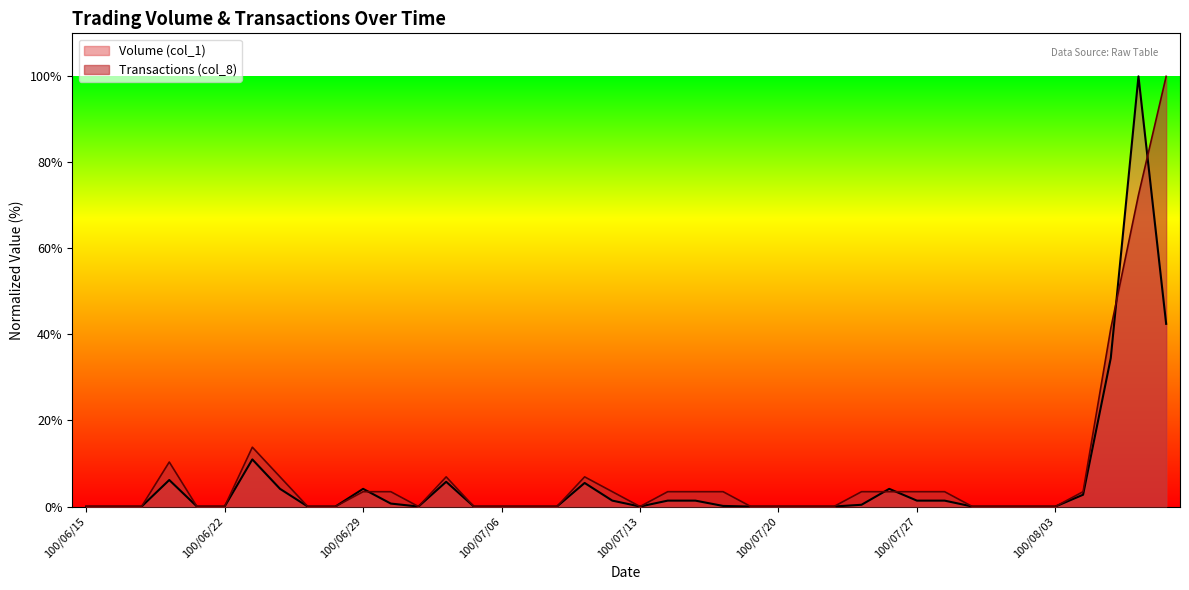

At how many categories does at least one series exceed 8?

5